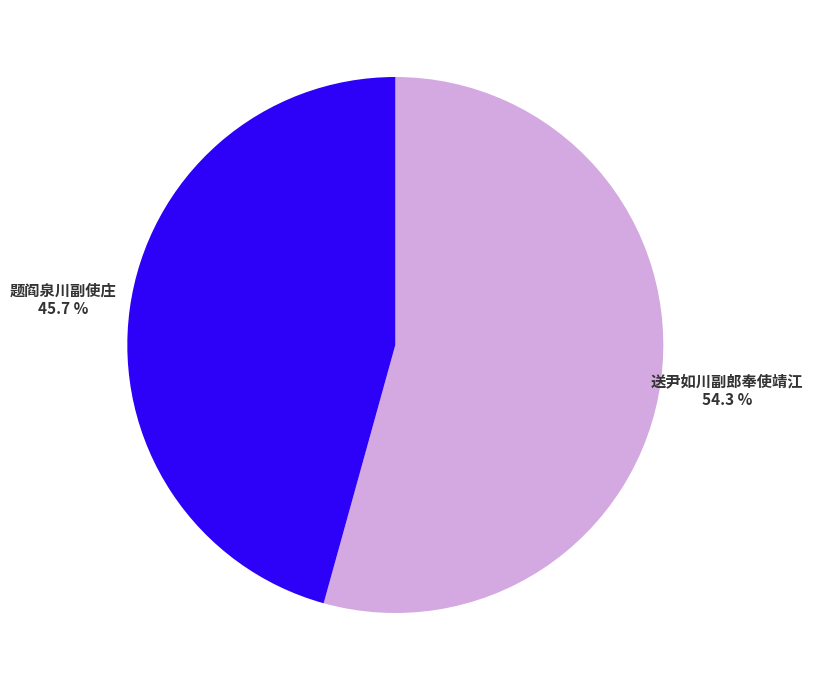

Is it true that 送尹如川副郎奉使靖江 is 54% of the pie?

True